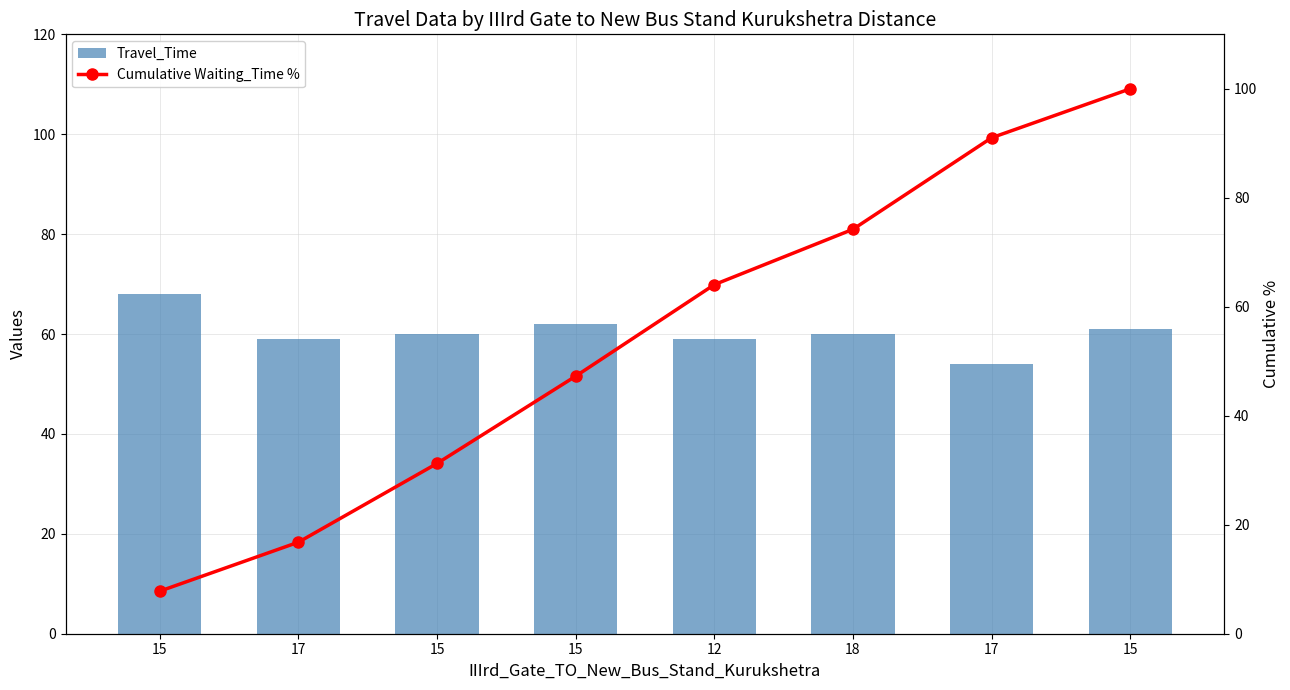

What is the label of the 7th bar from the left?

17